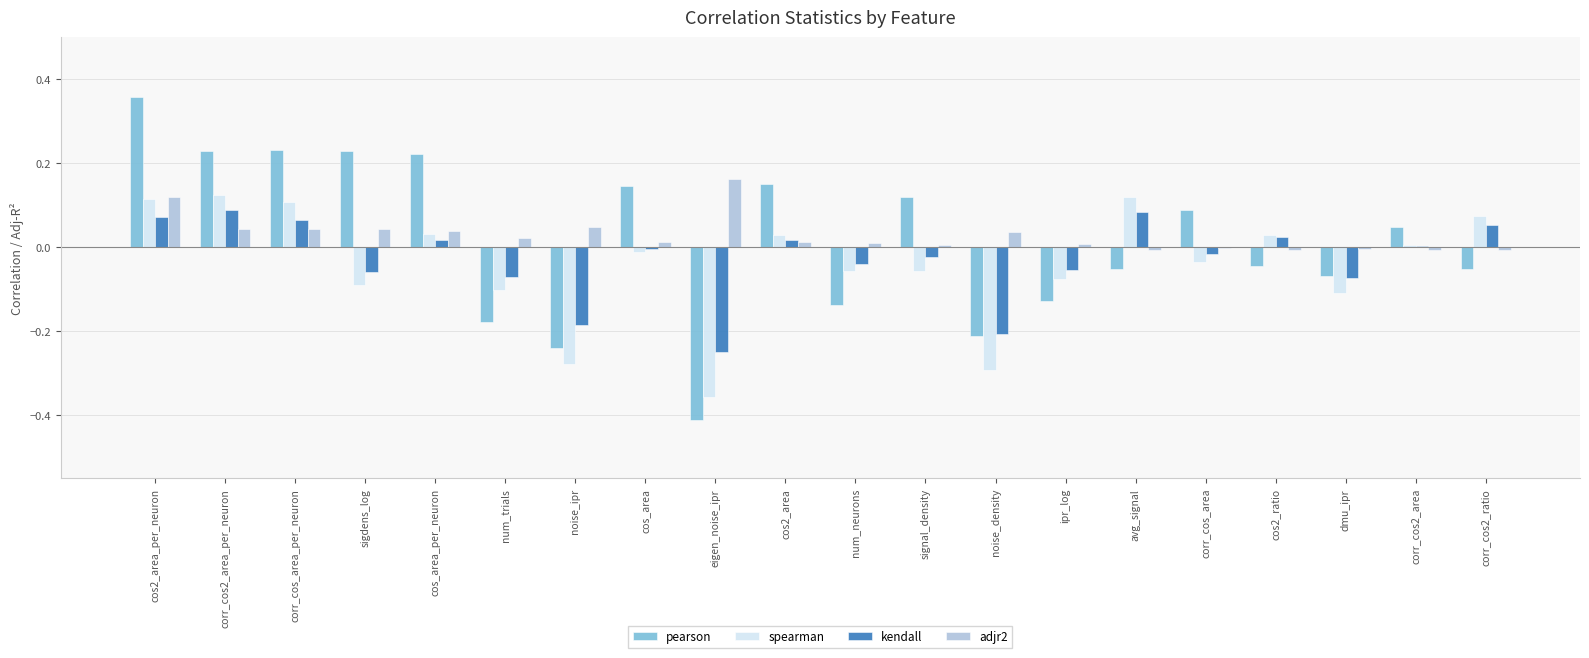

The kendall series shows -0.1 at sigdens_log. True or false?

True